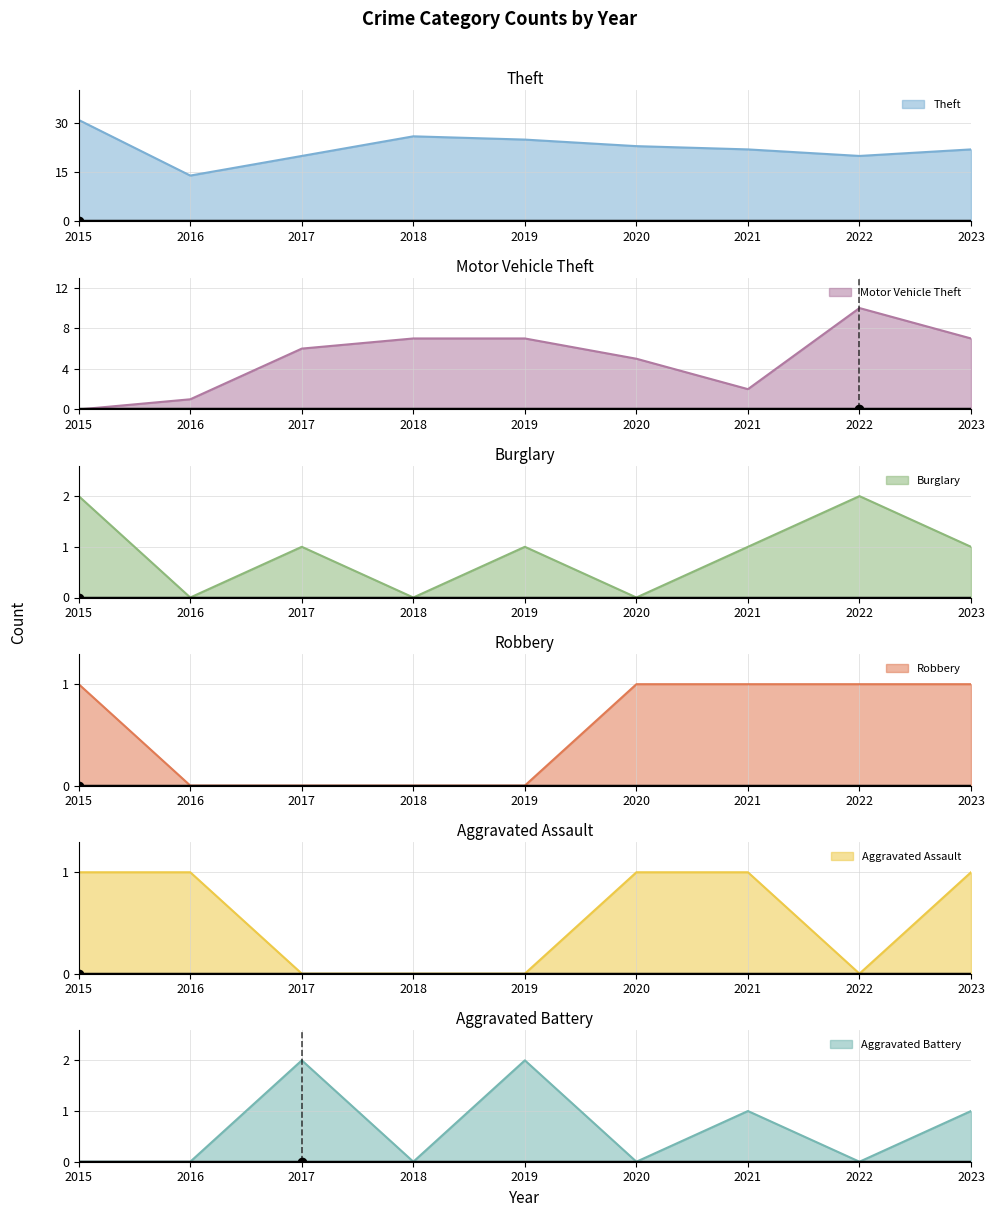

What are all the series names shown in the legend?

Theft, Motor Vehicle Theft, Burglary, Robbery, Aggravated Assault, Aggravated Battery